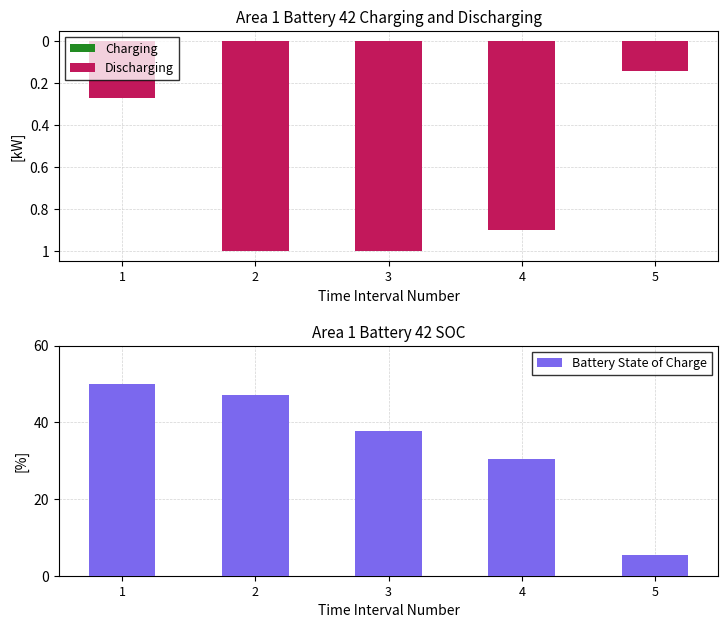

Reading left to right, extract all data points from this chart.

Charging: 0.0	0.0	0.0	0.0	0.0
Discharging: -0.3	-1.0	-1.0	-0.9	-0.1
Battery State of Charge: 50.0	47.2	37.8	30.3	5.5